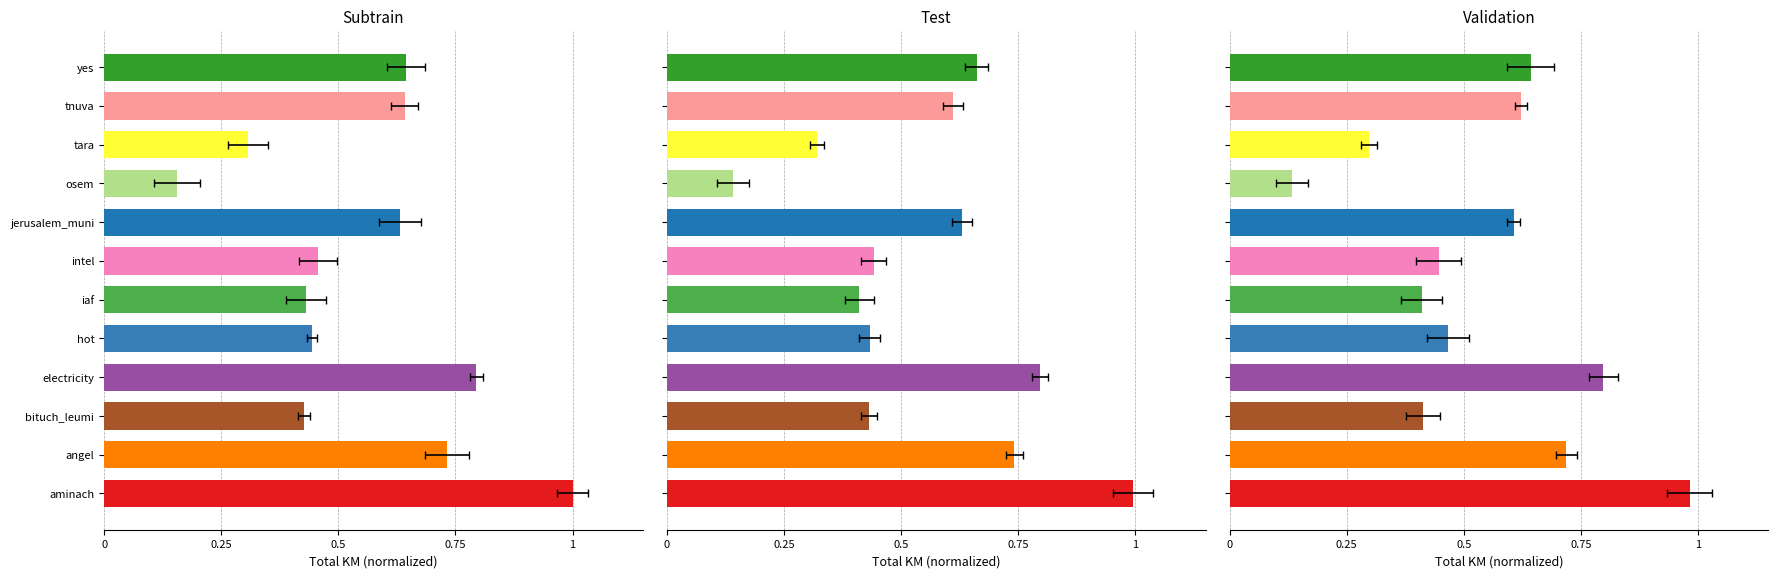

The chart shows a value of 0.4 at 5. True or false?

True